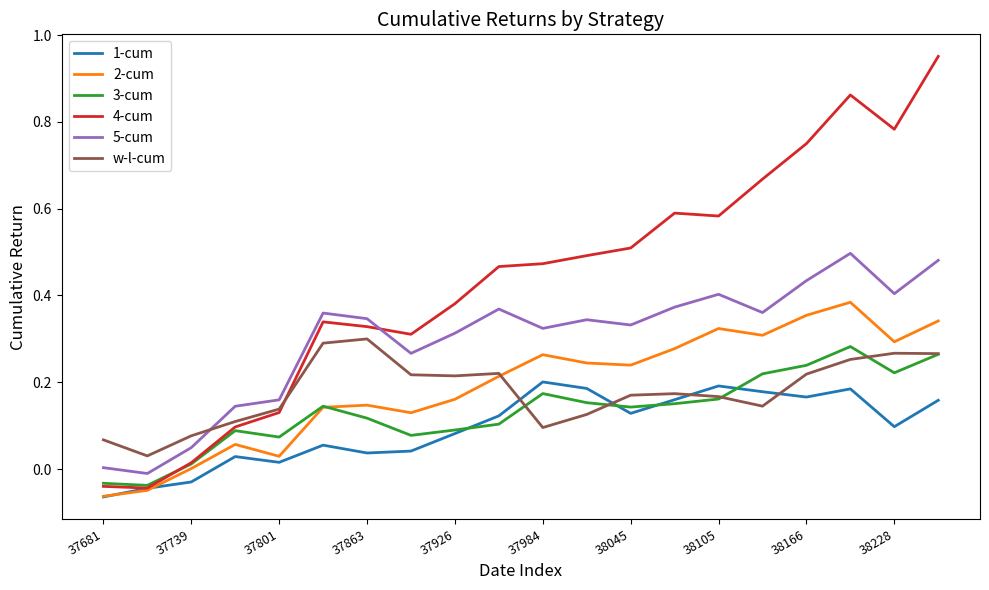

Which series has the largest range (max minus min)?

4-cum